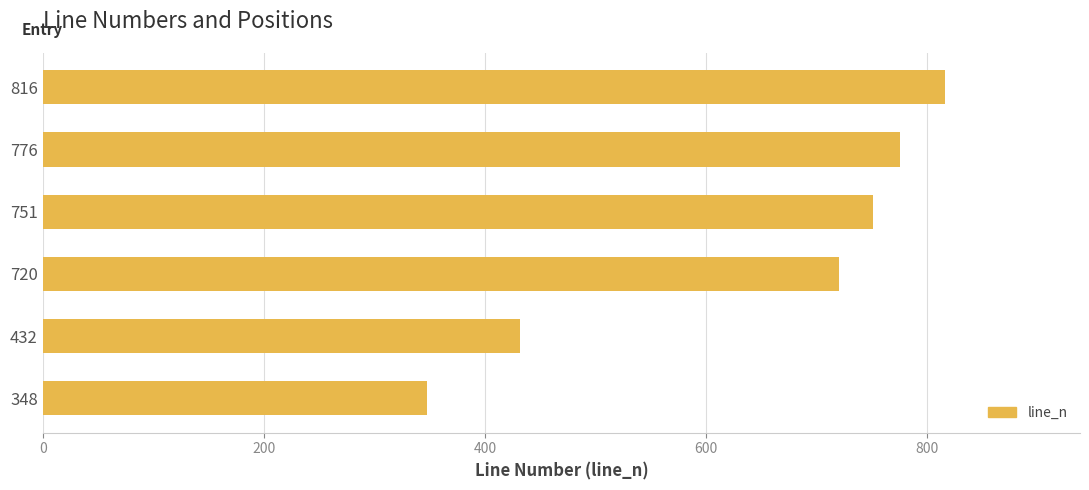

What is the sum of all values?

3843